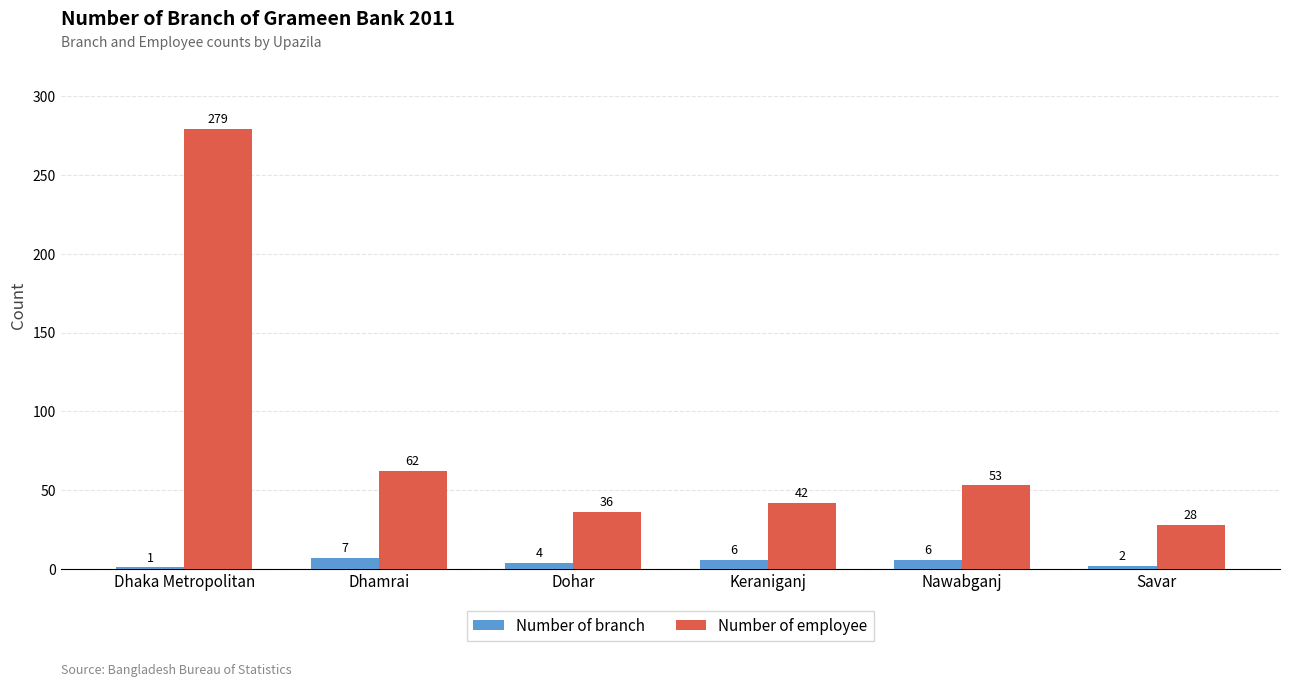

Reading left to right, what are all the values shown in this chart?

Number of branch: Dhaka Metropolitan=1	Dhamrai=7	Dohar=4	Keraniganj=6	Nawabganj=6	Savar=2
Number of employee: Dhaka Metropolitan=279	Dhamrai=62	Dohar=36	Keraniganj=42	Nawabganj=53	Savar=28